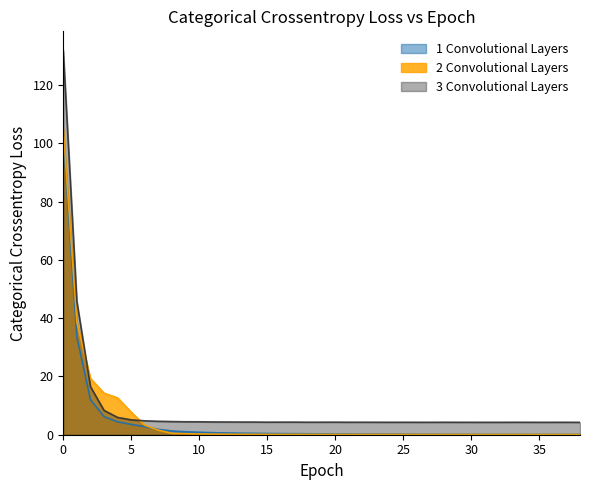

What is the smallest value displayed?

0.1